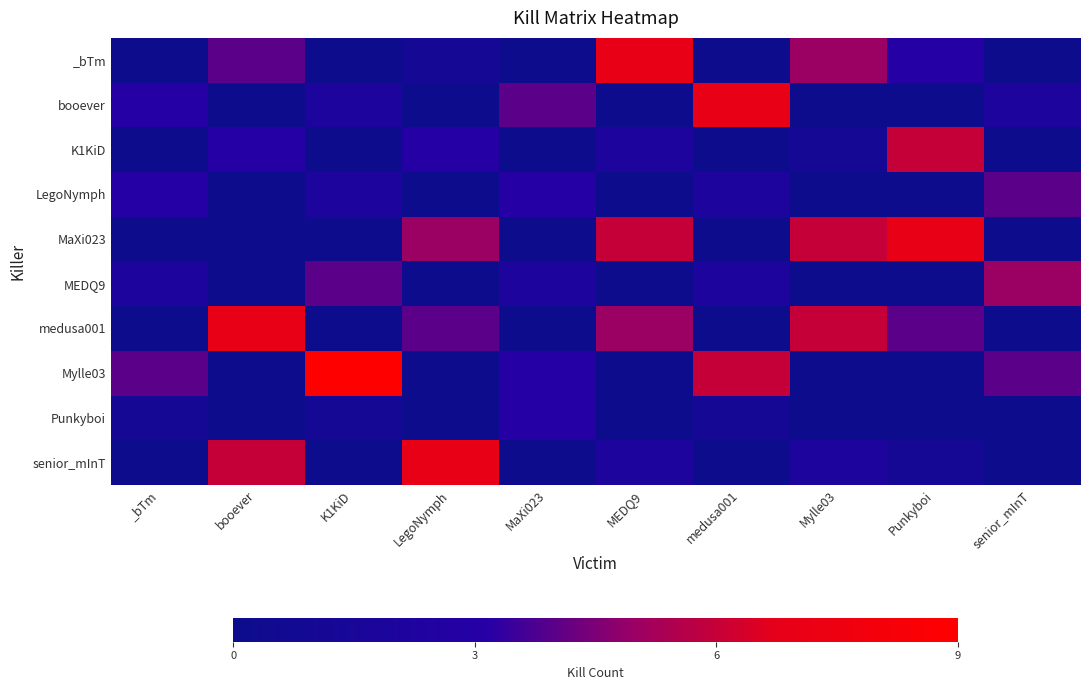

What is the total value across all series at K1KiD?

18